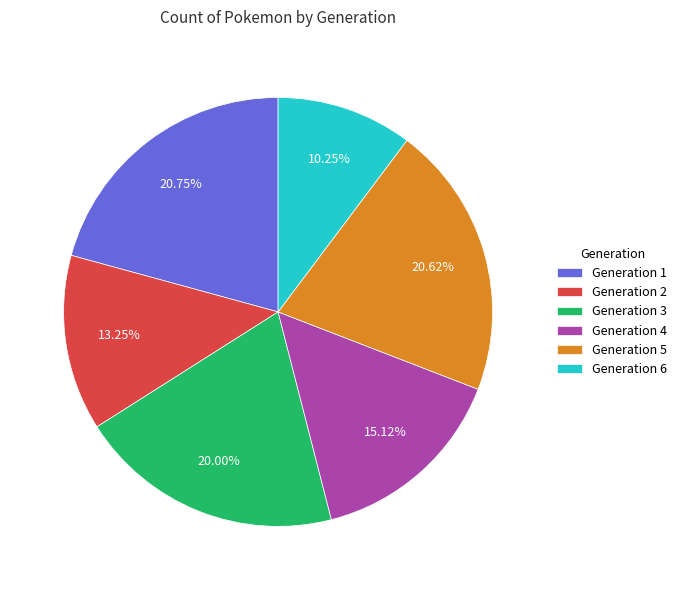

Is Generation 3 the majority of the pie?

No